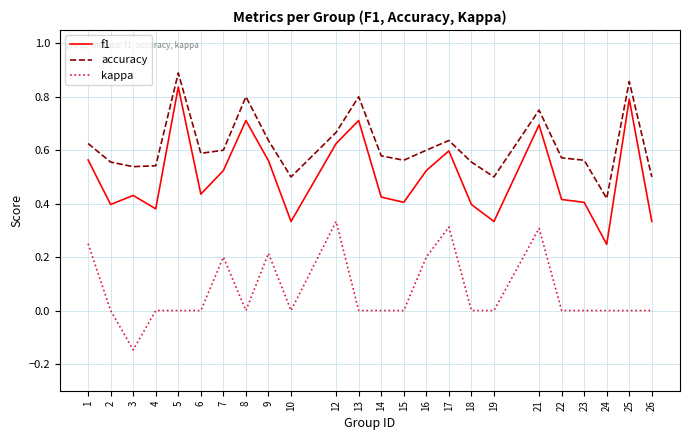

At 4, list the series in order from largest to smallest.

accuracy, f1, kappa